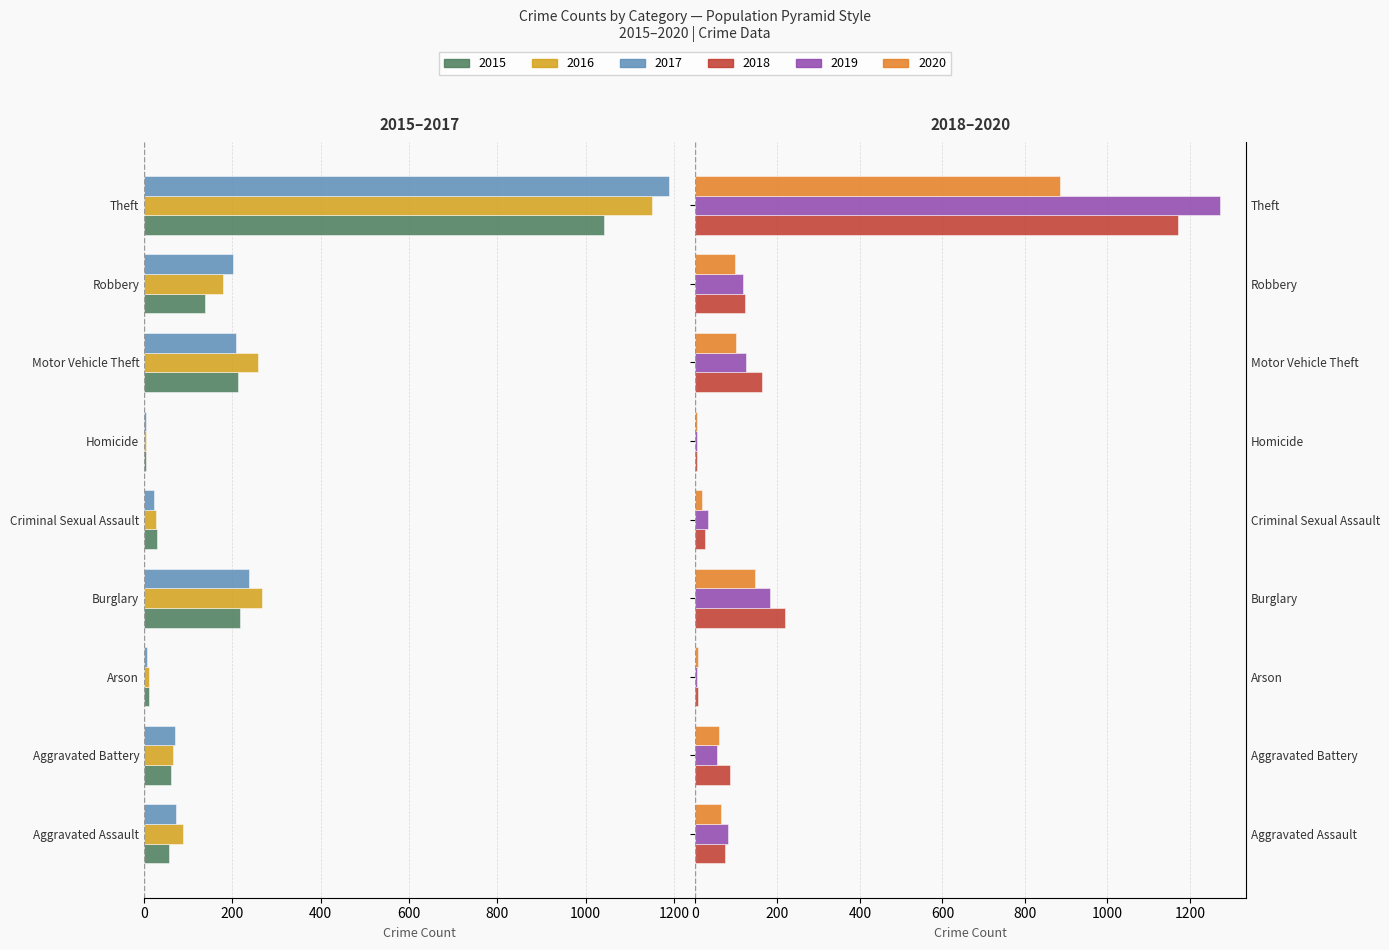

Is it true that 2019 equals 6 at Homicide?

False